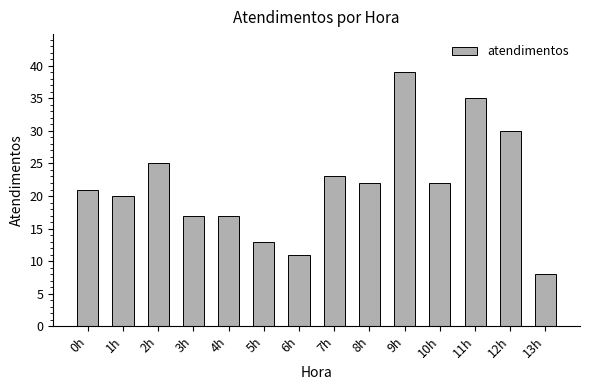

Which category has the lowest value across all series?

13h